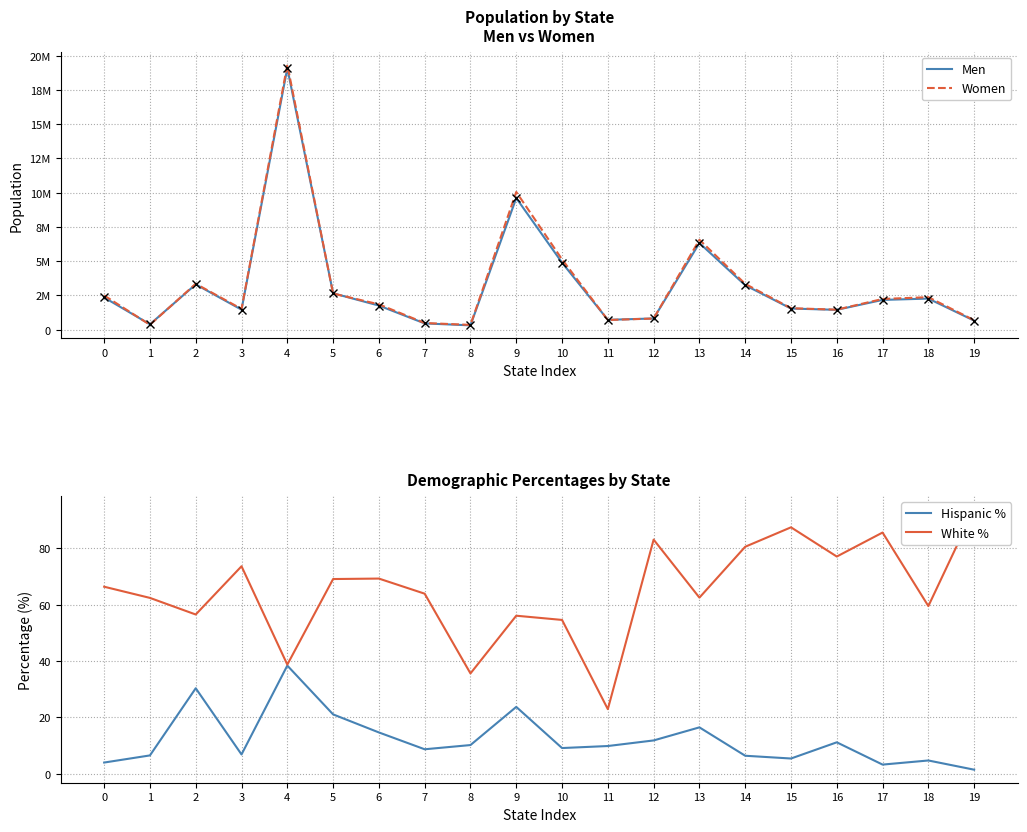

What is the difference between the highest and lowest values at 1?

384153.5